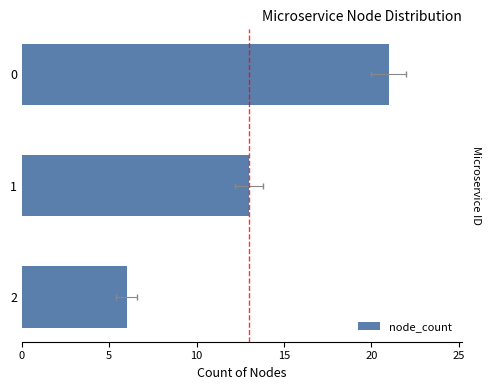

How many data points are above 13?

1